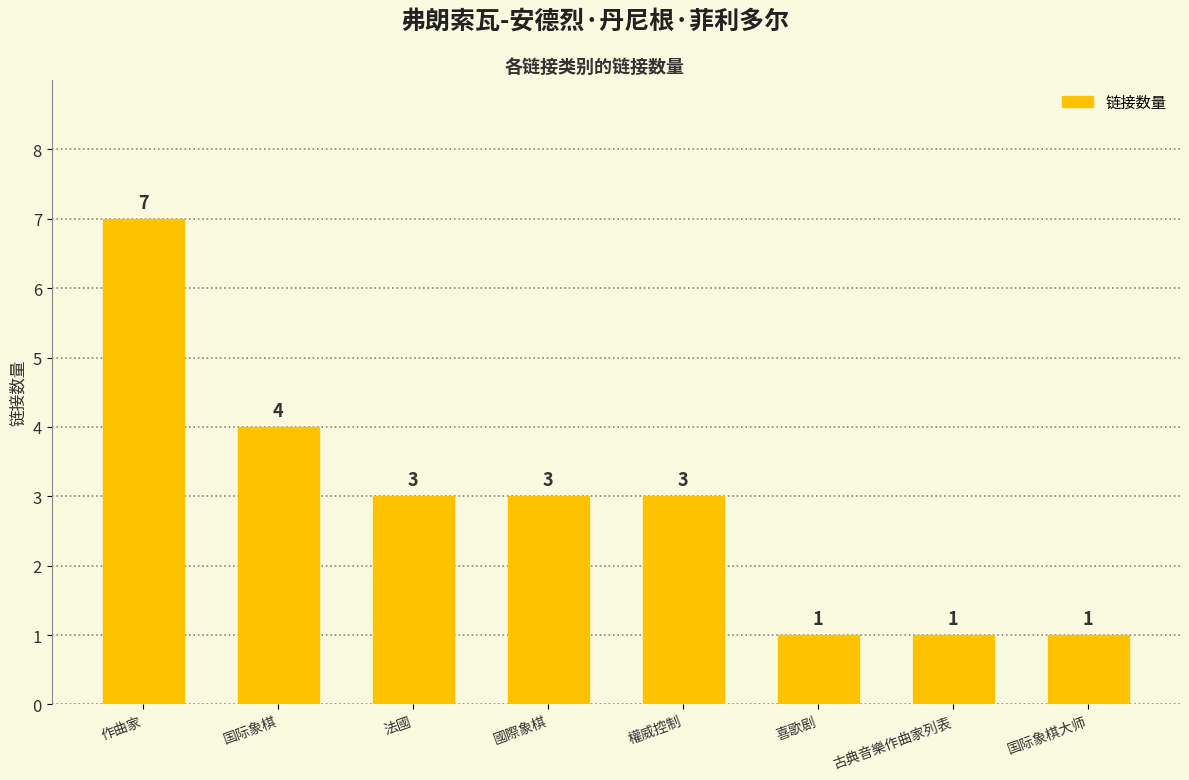

Where is the data nearest to the value 4?

国际象棋